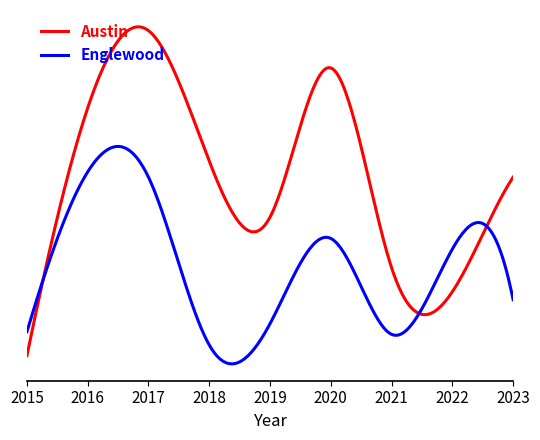

Does the chart have visible grid lines?

No